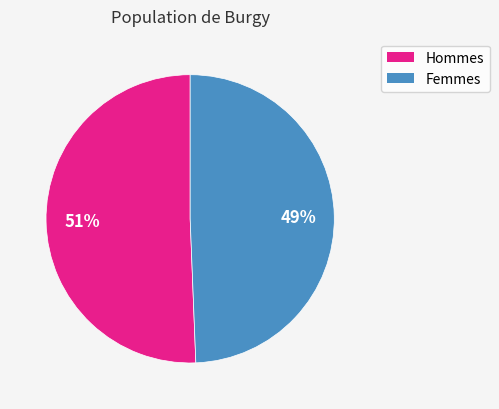

How many segments does this pie chart have?

2